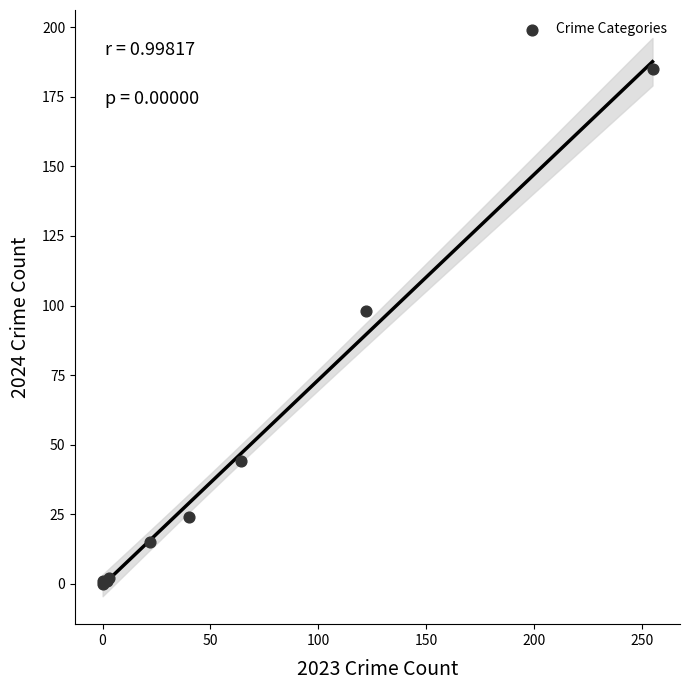

What Y value in the scatter plot is closest to 92?

98